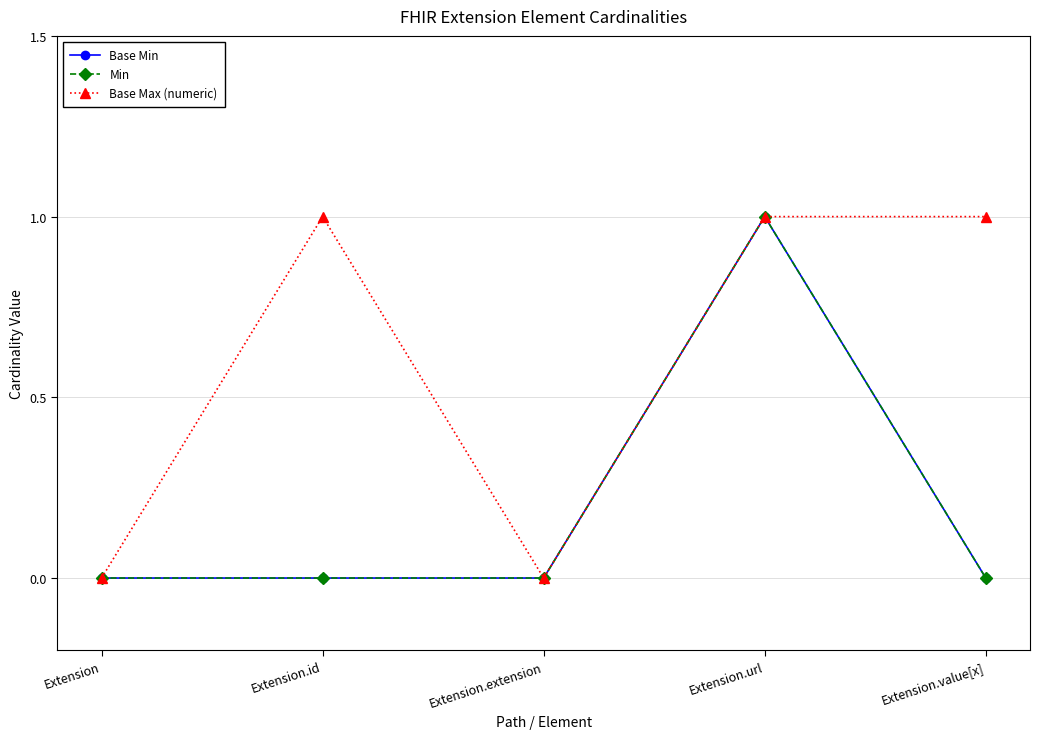

True or false: Base Max (numeric) and Base Min cross at least once.

False